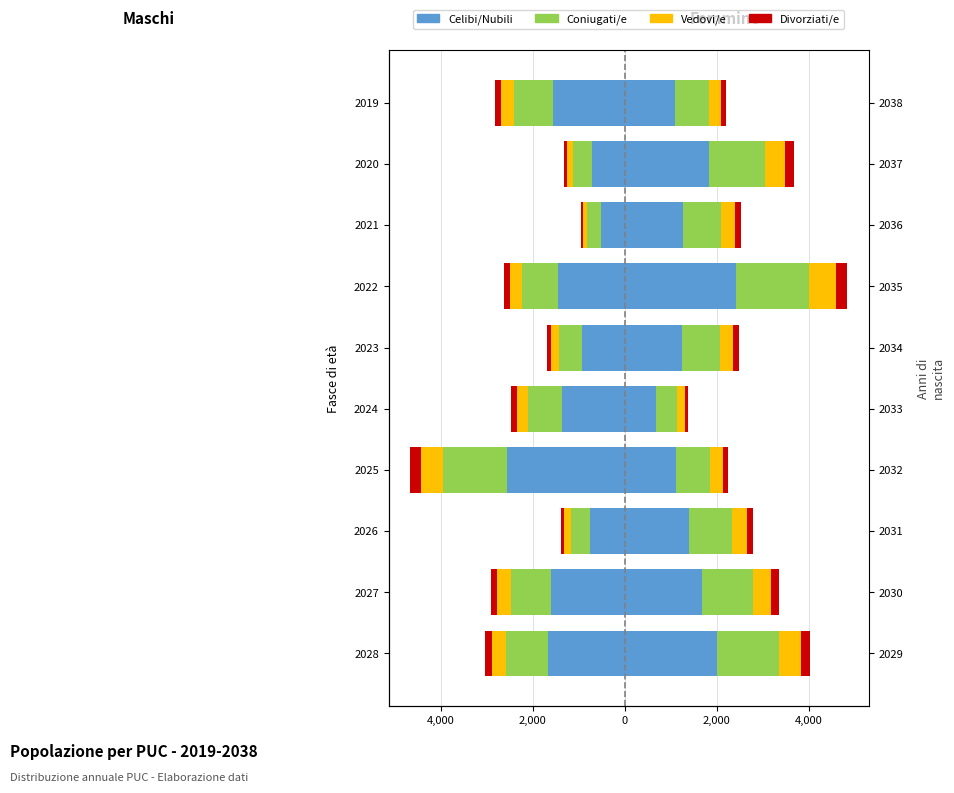

What is the difference between the maximum and second lowest values in the Celibi/Nubili series?

1147.7